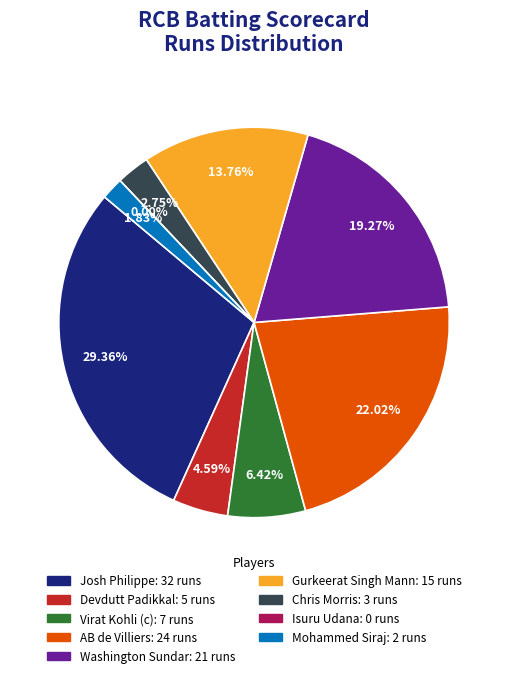

How many slices are in this pie chart?

9